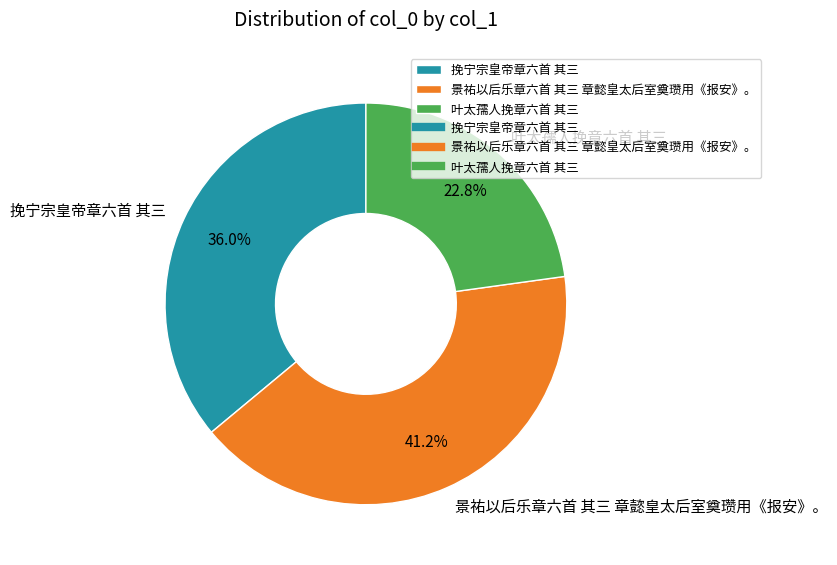

Is there any slice that represents more than half of the pie?

No